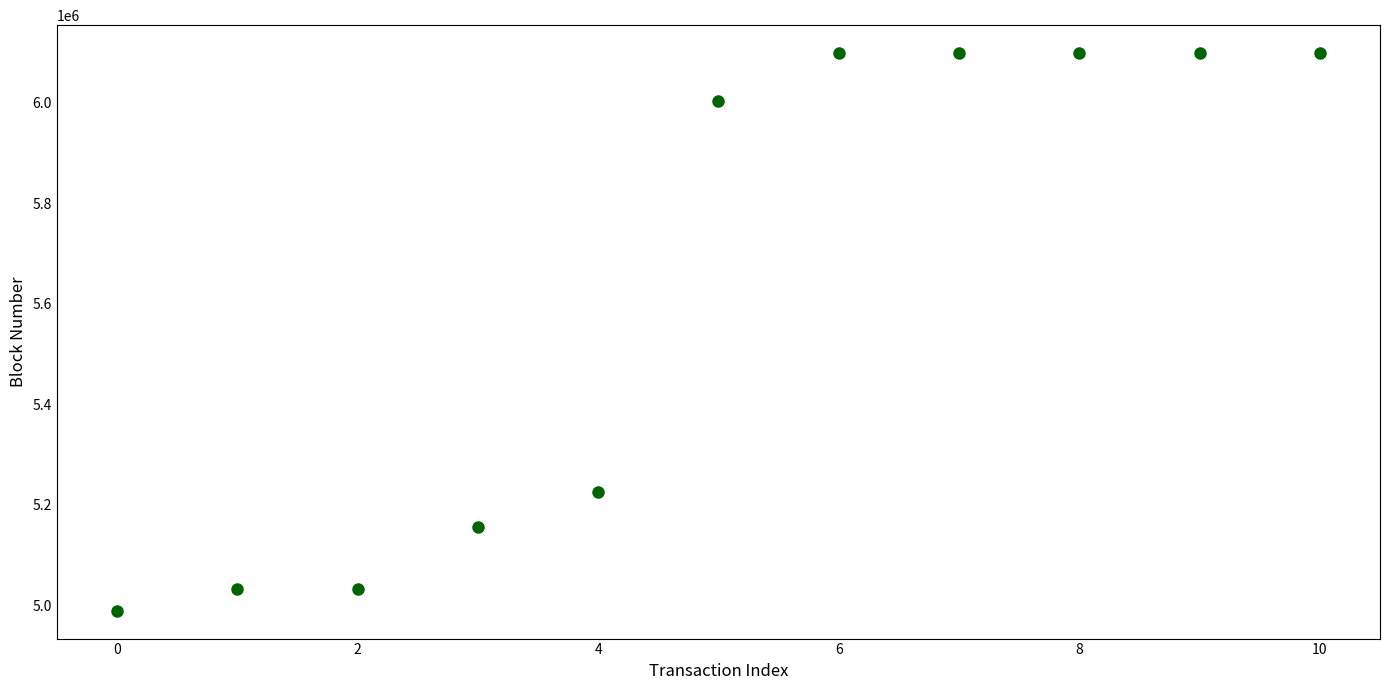

What Y value in the scatter plot is closest to 5543924?

5224350